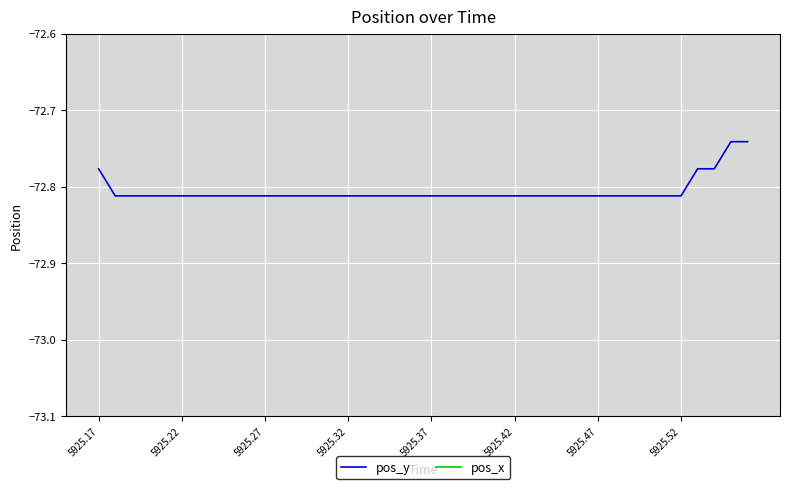

The value of pos_y at 5925.42 is -18.7. True or false?

False